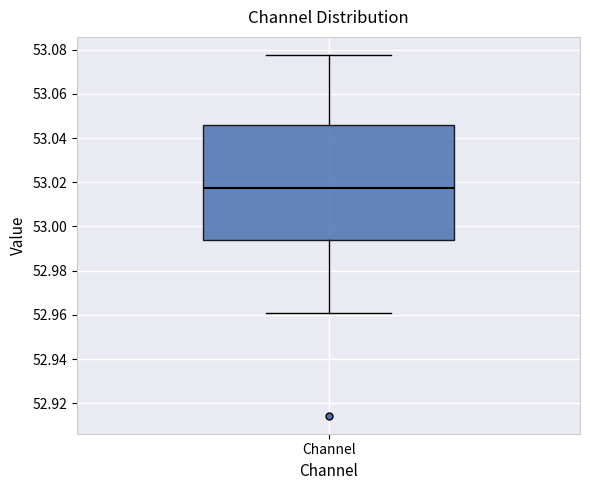

Where does the median line of the box for Channel sit on the y-axis? The values are not printed on the chart, so give them approximately, as read against the axis.

53.018